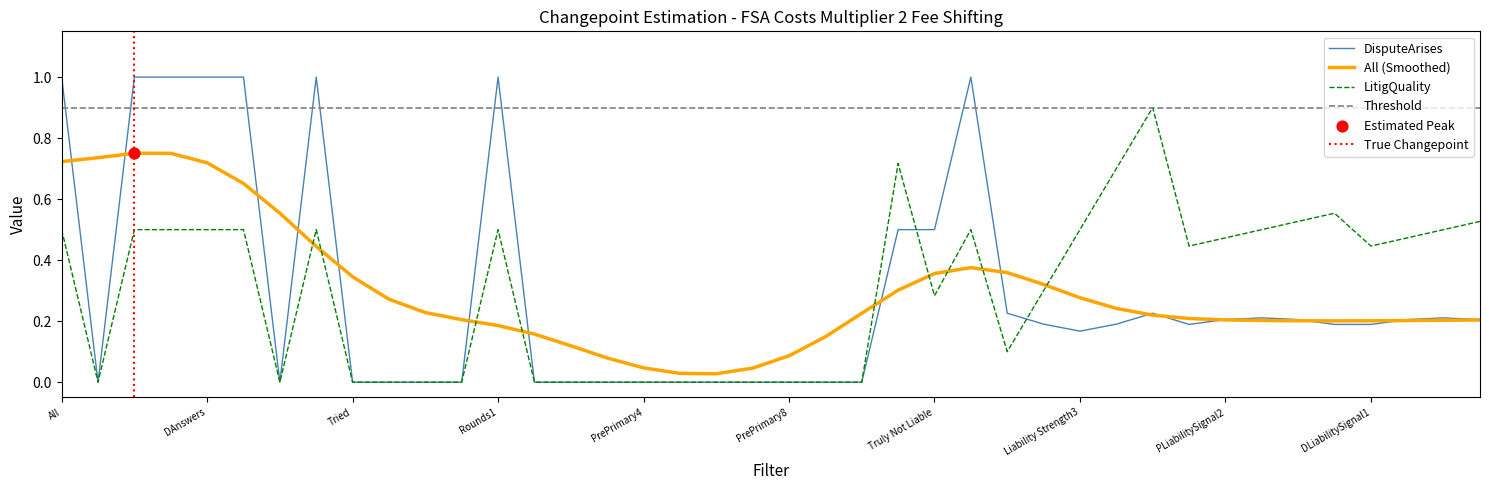

What is the total value across all series at DLiabilitySignal4?

0.7